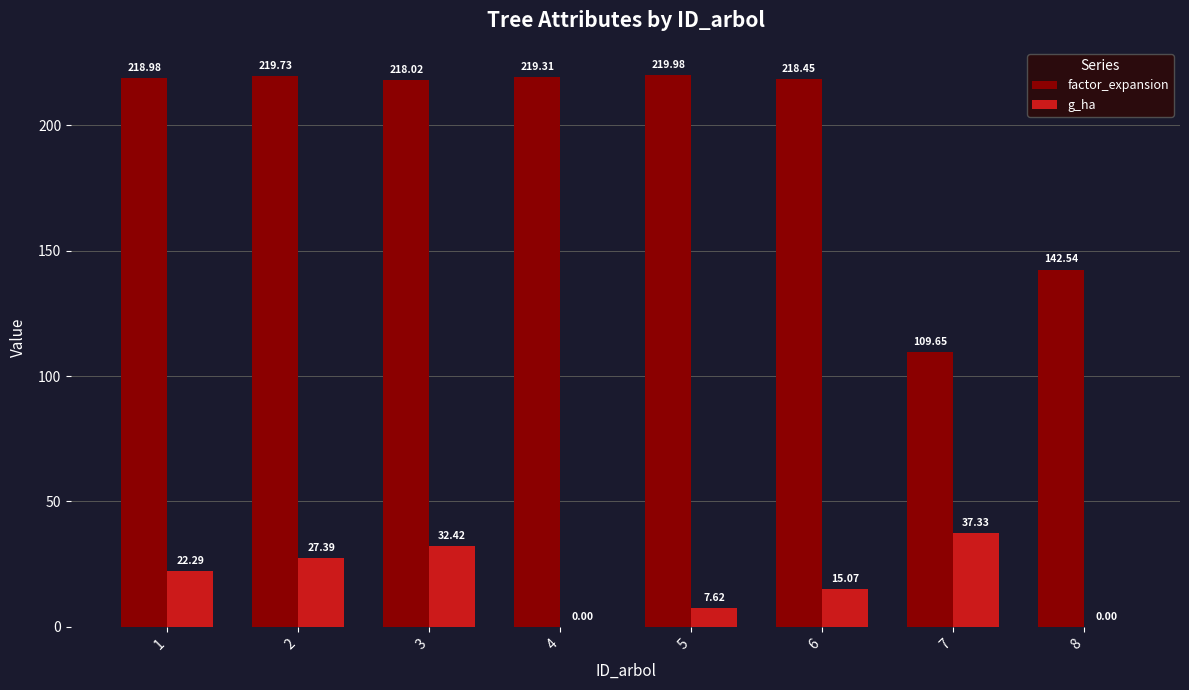

What is the sum of all factor_expansion values?

1566.7